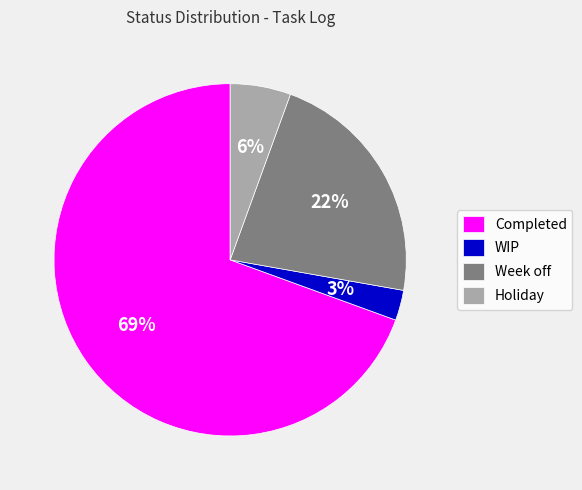

Is the sum of WIP and Holiday greater than half?

No